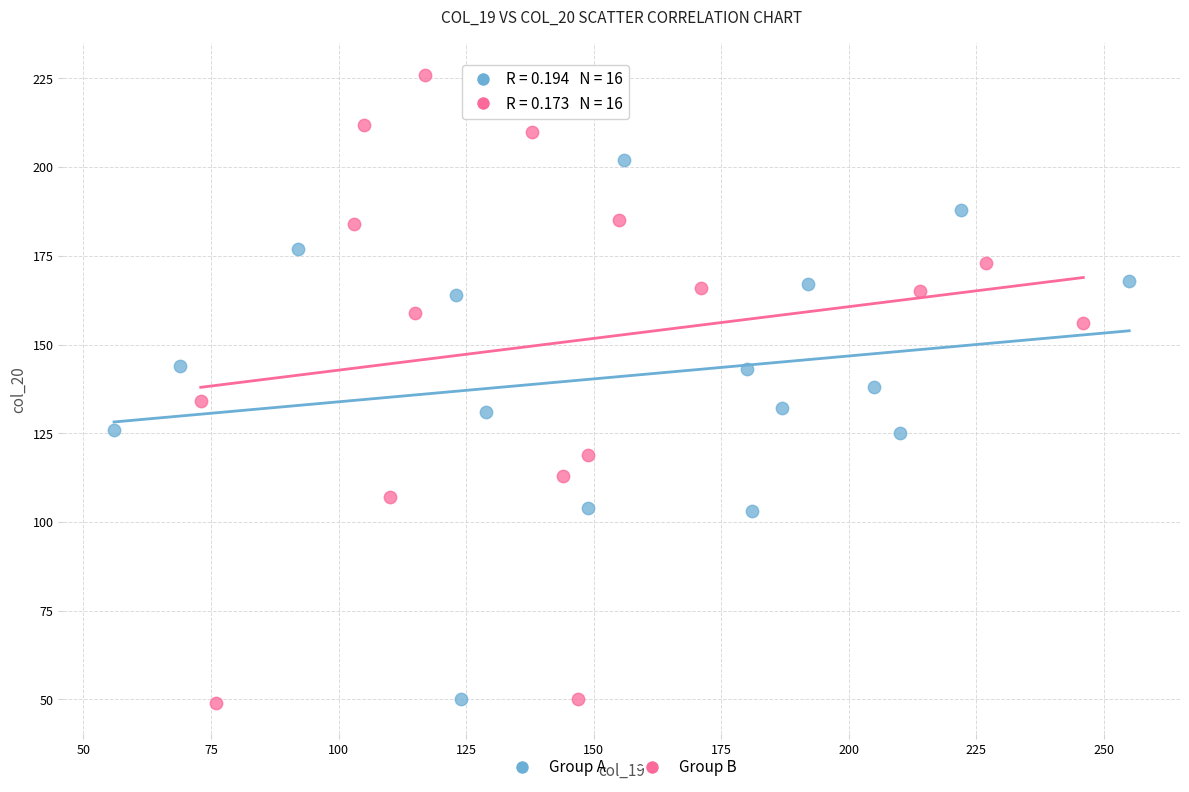

Which series has the largest Y range (max minus min)?

Group B